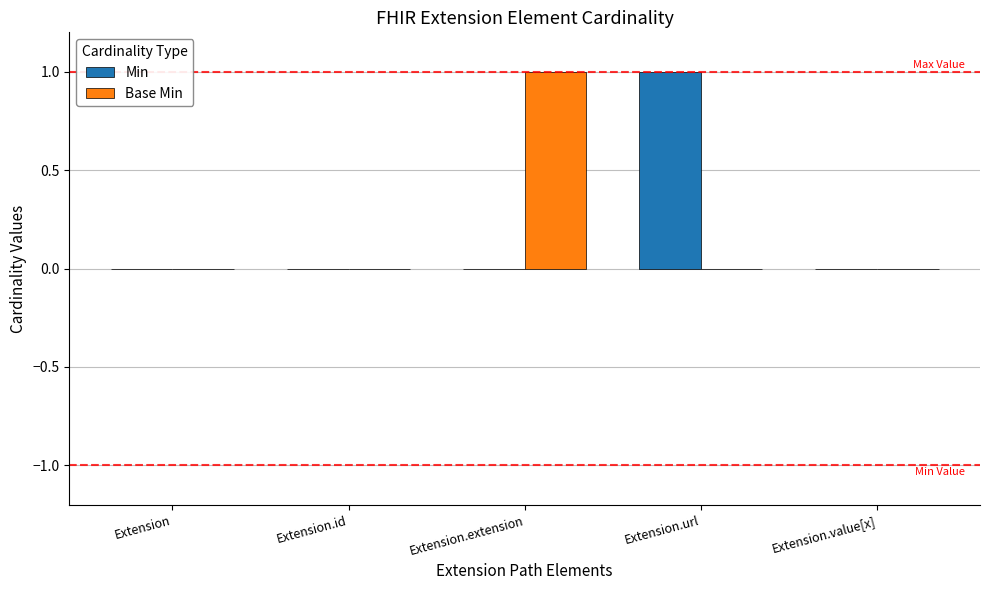

Is it true that Base Min equals 0 at Extension.url?

True